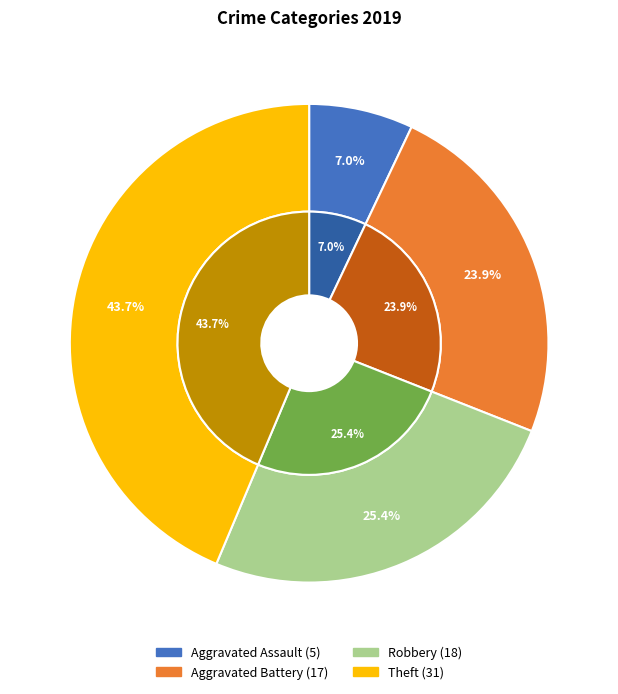

What is the smallest slice in the pie chart?

Aggravated Assault